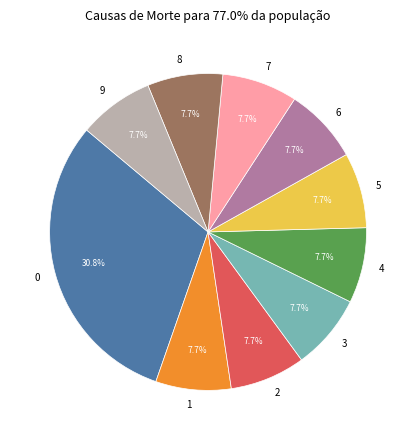

Is the sum of 3 and 7 greater than half?

No